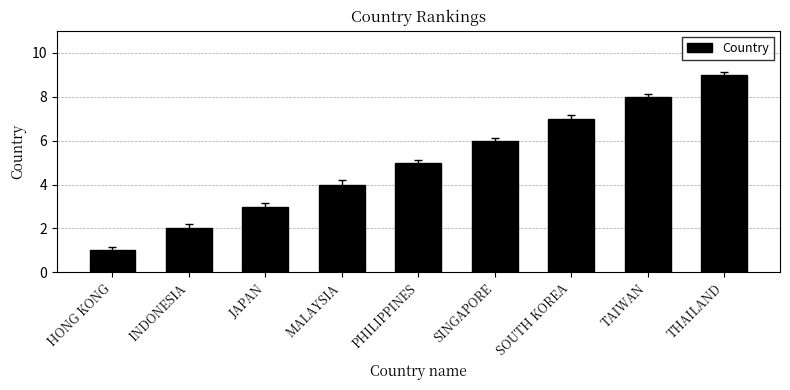

How many values are below 5?

4